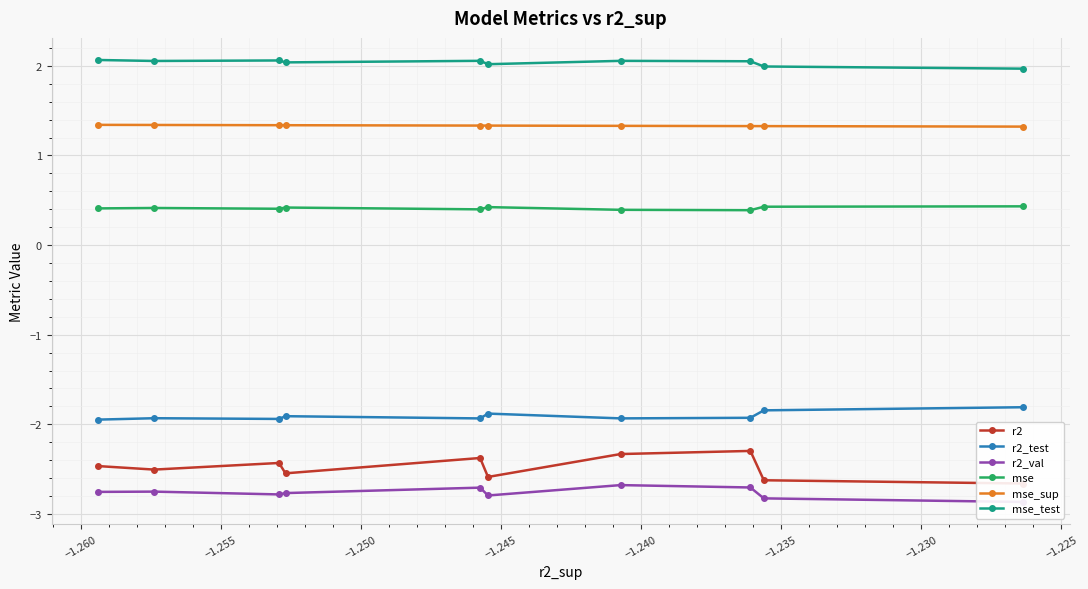

What is the maximum value for mse?

0.4